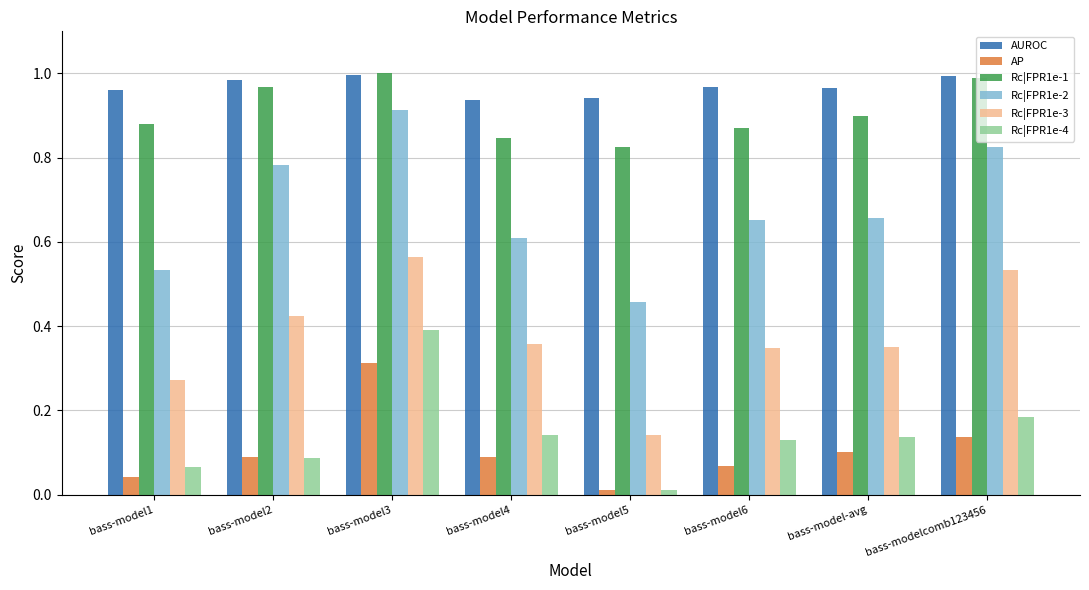

What is the label of the 1st bar from the left?

bass-model1